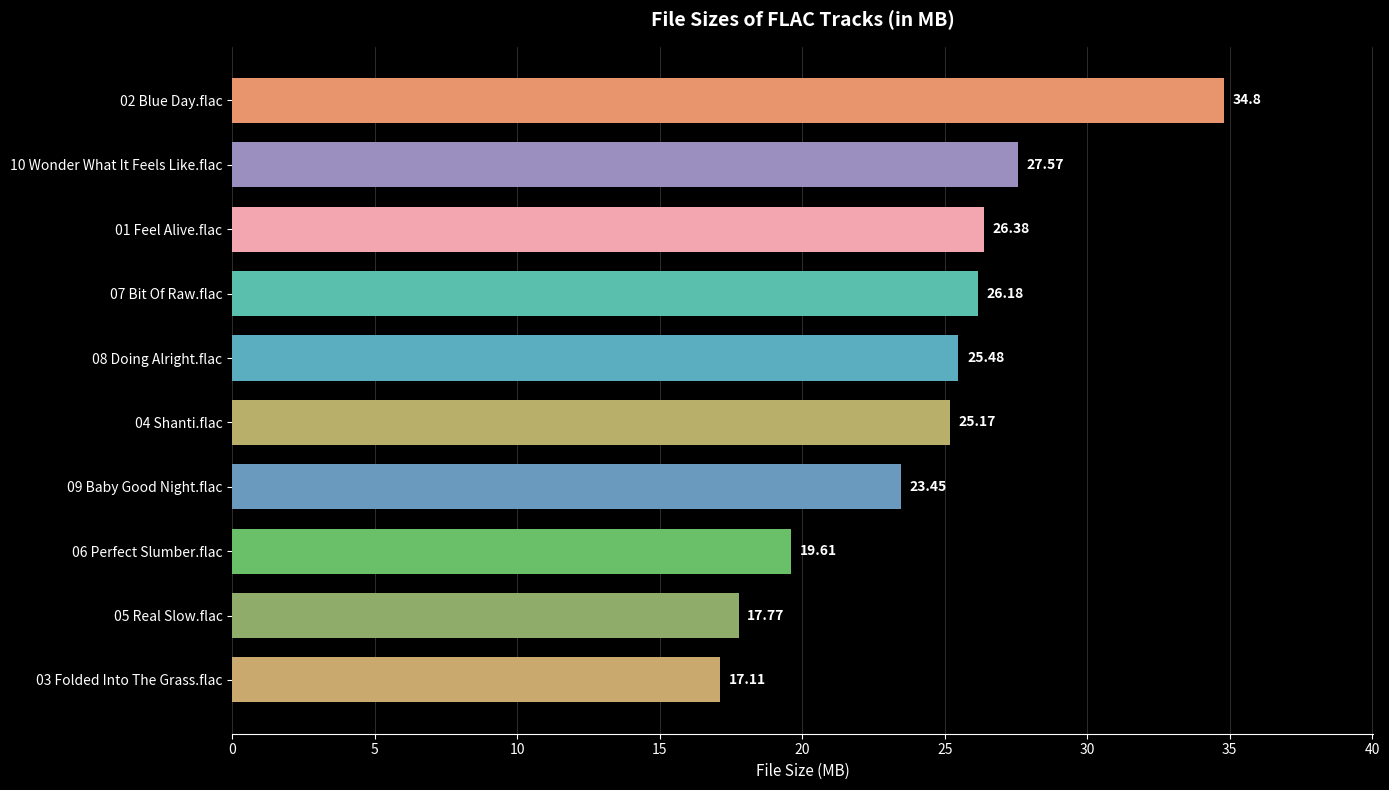

Which has a higher value, 05 Real Slow.flac or 01 Feel Alive.flac?

01 Feel Alive.flac